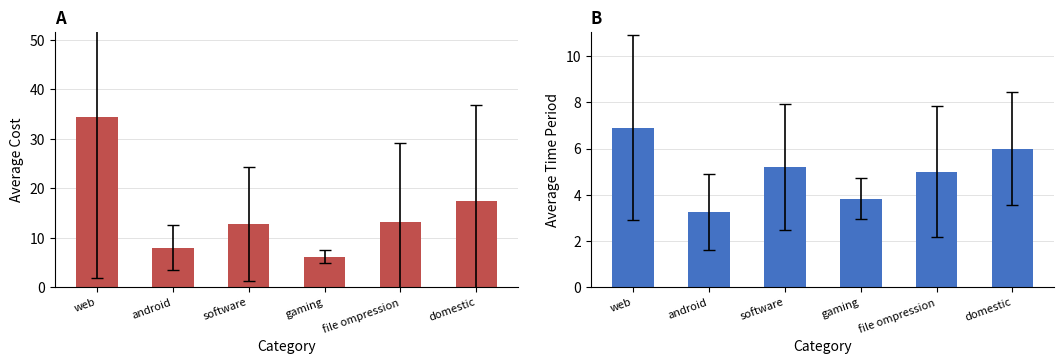

Reading right to left, list all the values displayed in this chart.

avg_cost: 17.4	13.2	6.2	12.8	8.0	34.4
avg_time_period: 6.0	5.0	3.8	5.2	3.2	6.9